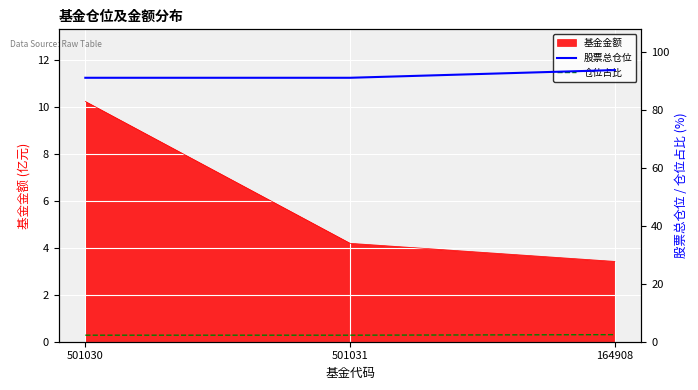

List the labels in order of 仓位占比 value, largest first.

164908, 501030, 501031